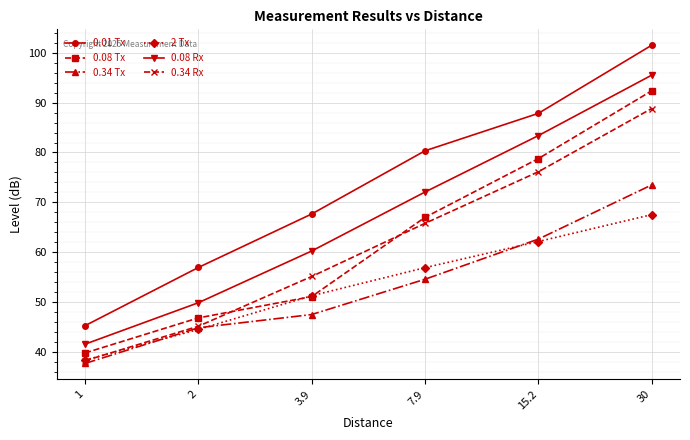

What is the sum of all 0.08 Rx values?

402.5